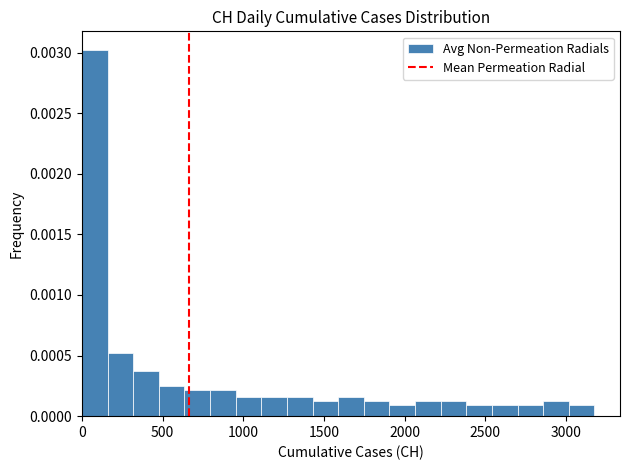

Read against the x-axis, roughly where is the centre of the tallest bar?

100